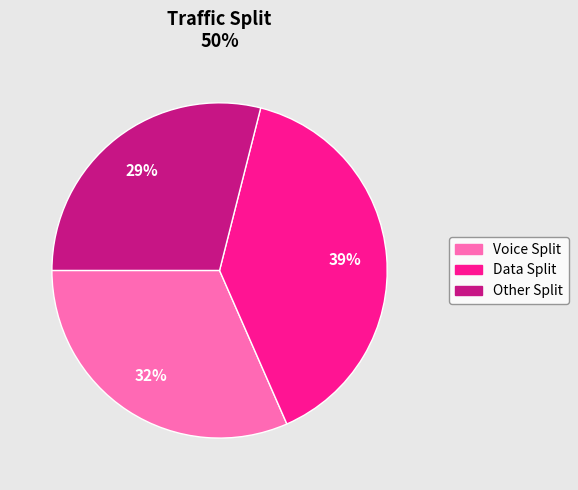

How many segments does this pie chart have?

3